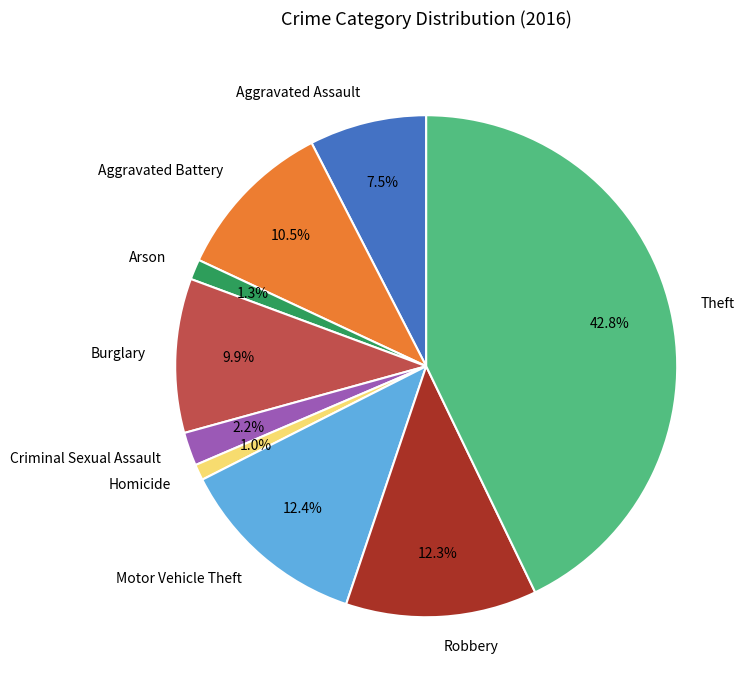

What is the largest slice in the pie chart?

Theft